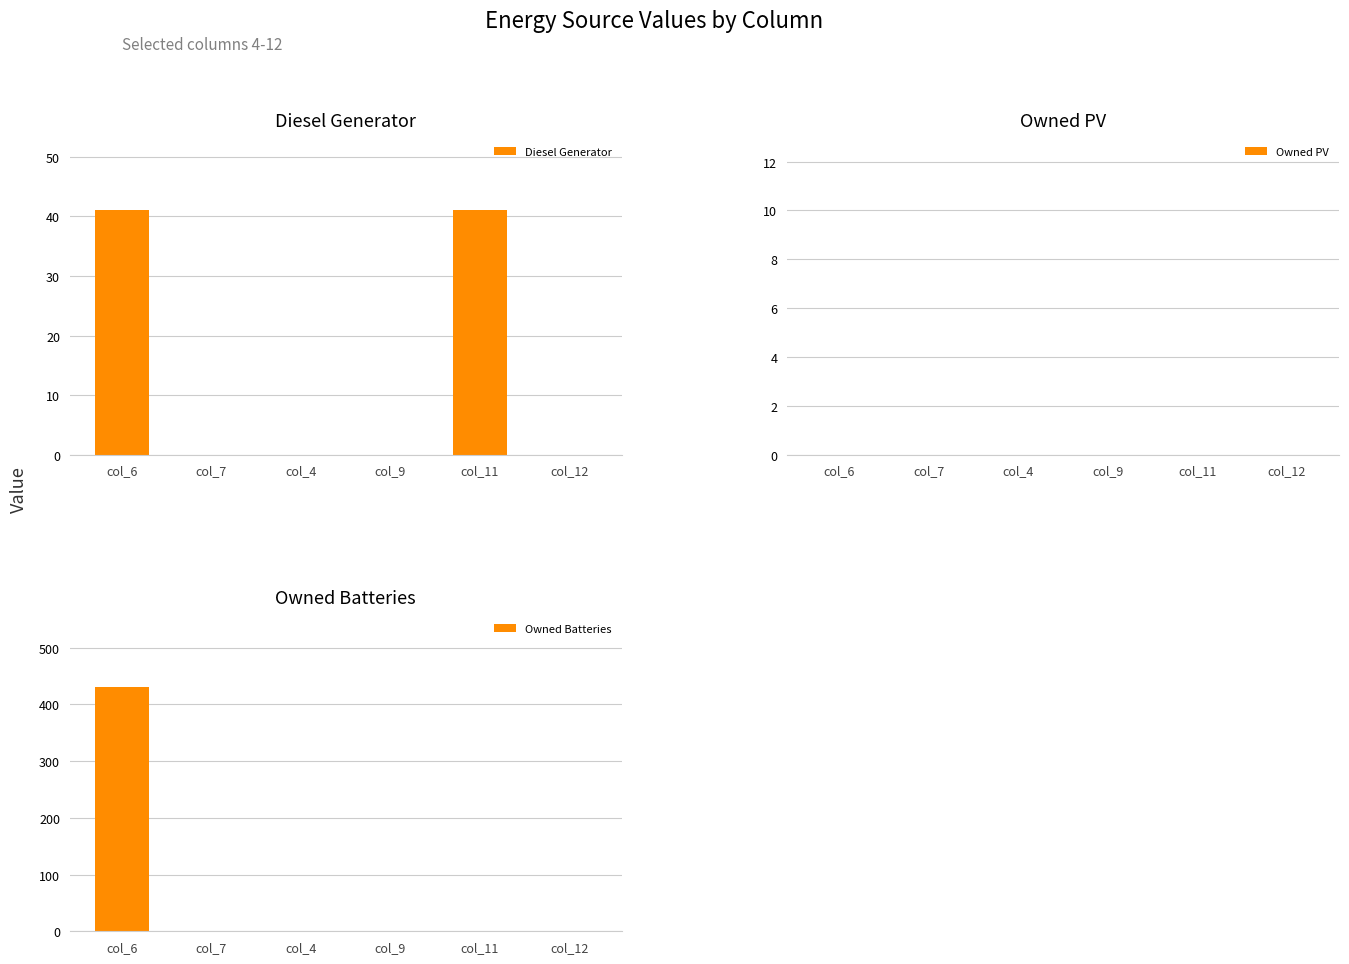

How many bars are there in each group?

3